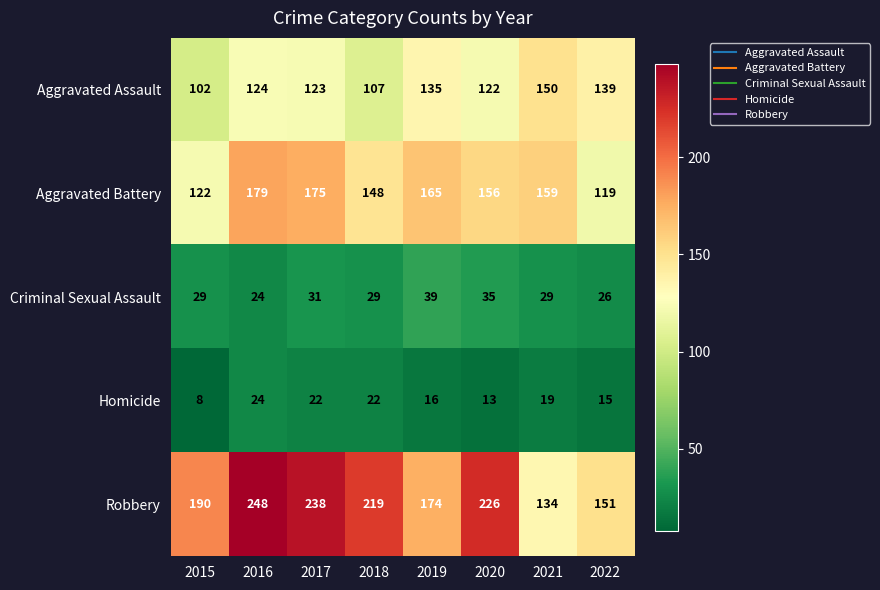

What is the difference between the Aggravated Battery values at 2022 and 2017?

56